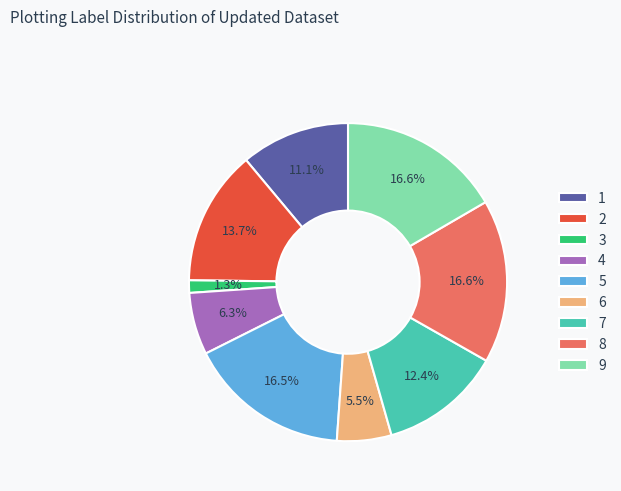

To the nearest percent, what is the difference between the 1 and 3 slice percentages?

10%